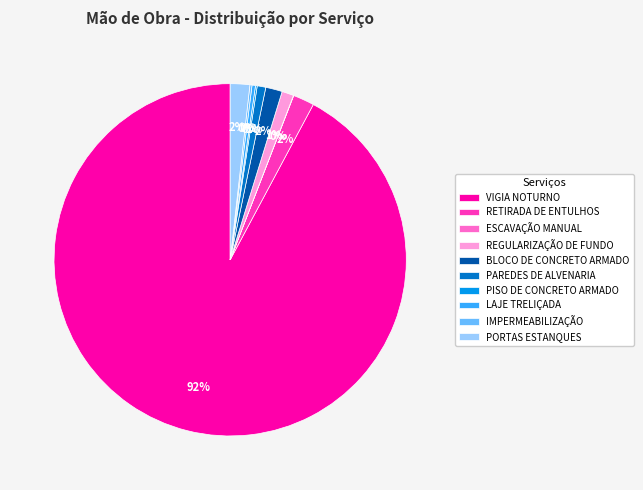

The VIGIA NOTURNO slice represents 92% of the pie. True or false?

True